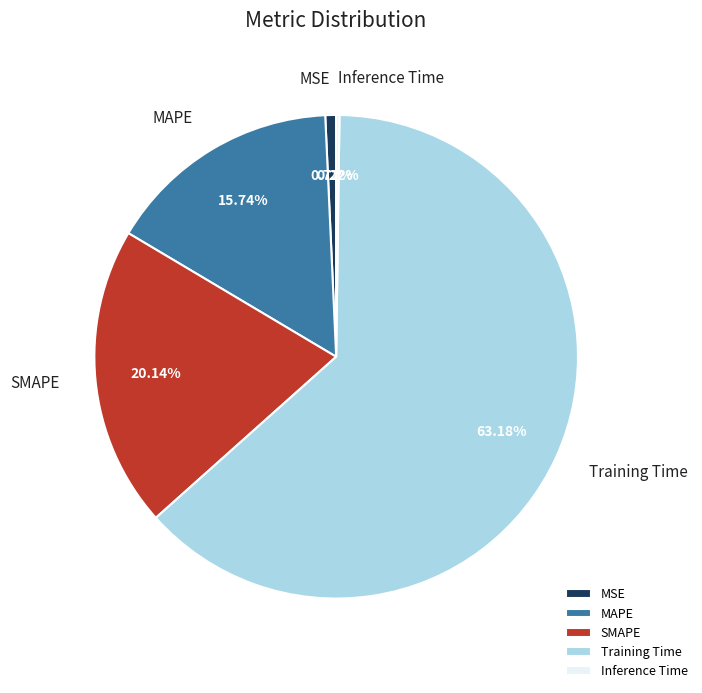

Between MSE and SMAPE, which is larger?

SMAPE